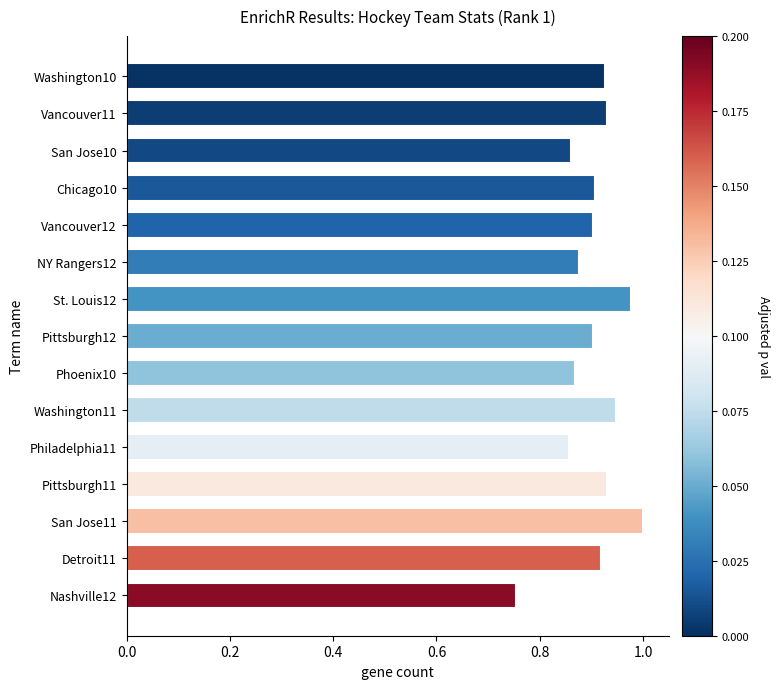

What is the sum of all values?

13.6